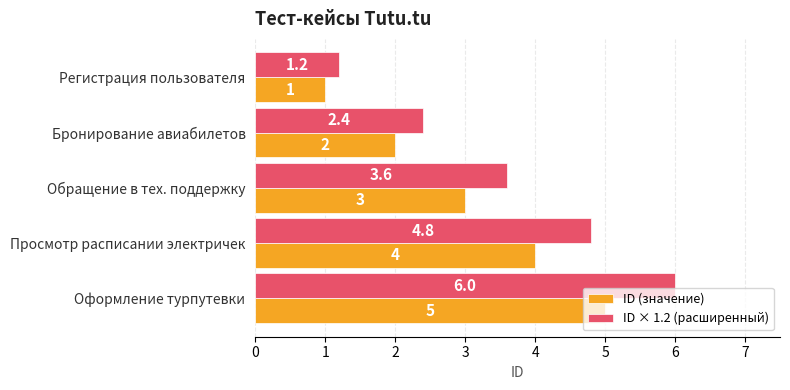

Is it true that ID (значение) equals 6.9 at Оформление турпутевки?

False